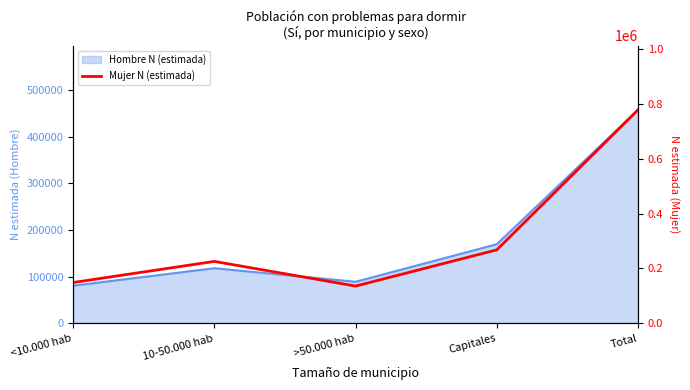

What is the label of the 4th point from the left?

Capitales